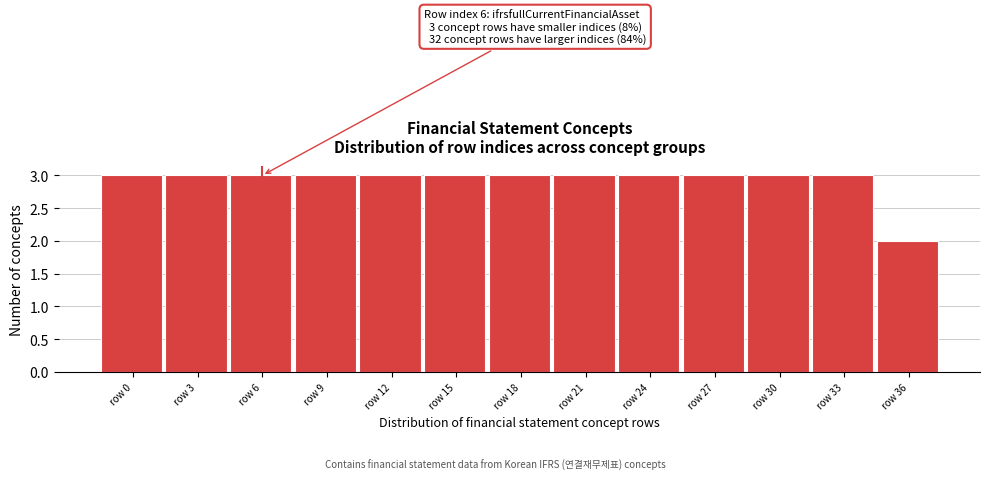

Reading left to right, what are all the values shown in this chart?

row 0=3	row 3=3	row 6=3	row 9=3	row 12=3	row 15=3	row 18=3	row 21=3	row 24=3	row 27=3	row 30=3	row 33=3	row 36=2